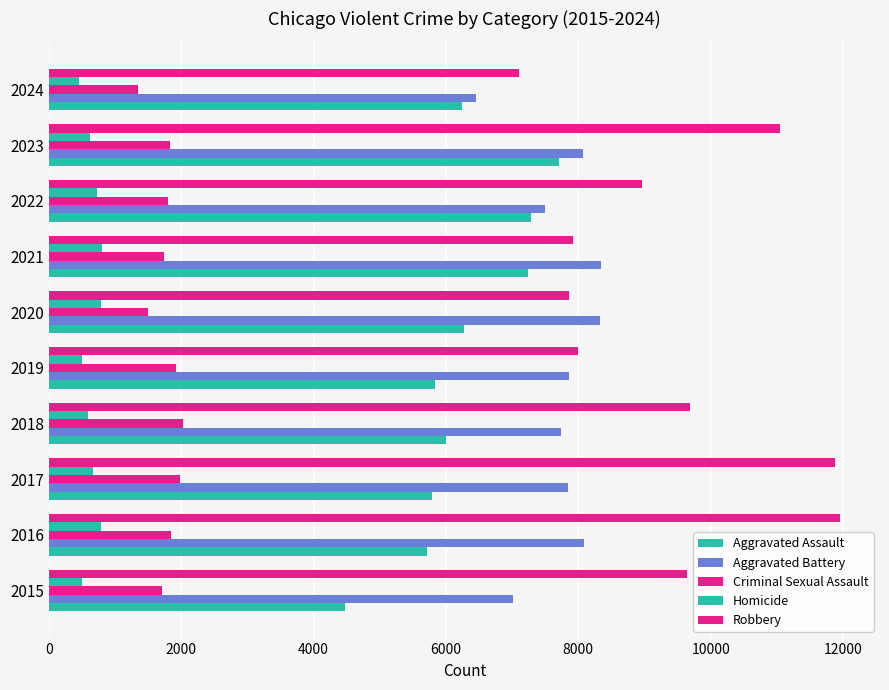

How many values in the Aggravated Assault series are below 6243?

5